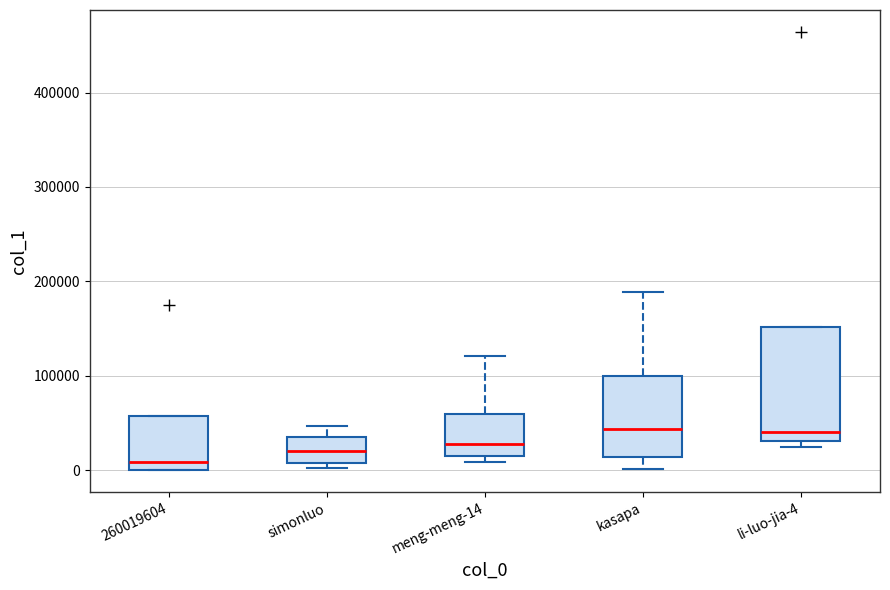

Reading left to right, transcribe this box plot: for each box, give where its median line is, the range the box spans, and where its two whiskers end, as read against the y-axis. The values are not printed on the chart, so give them approximately, as read against the axis.

260019604: median 10000, box 0 to 60000, whiskers 0 to 60000
simonluo: median 20000, box 10000 to 40000, whiskers 0 to 50000
meng-meng-14: median 30000, box 10000 to 60000, whiskers 10000 (just below the box's lower edge) to 120000
kasapa: median 40000, box 10000 to 100000, whiskers 0 to 190000
li-luo-jia-4: median 40000, box 30000 to 150000, whiskers 20000 to 150000